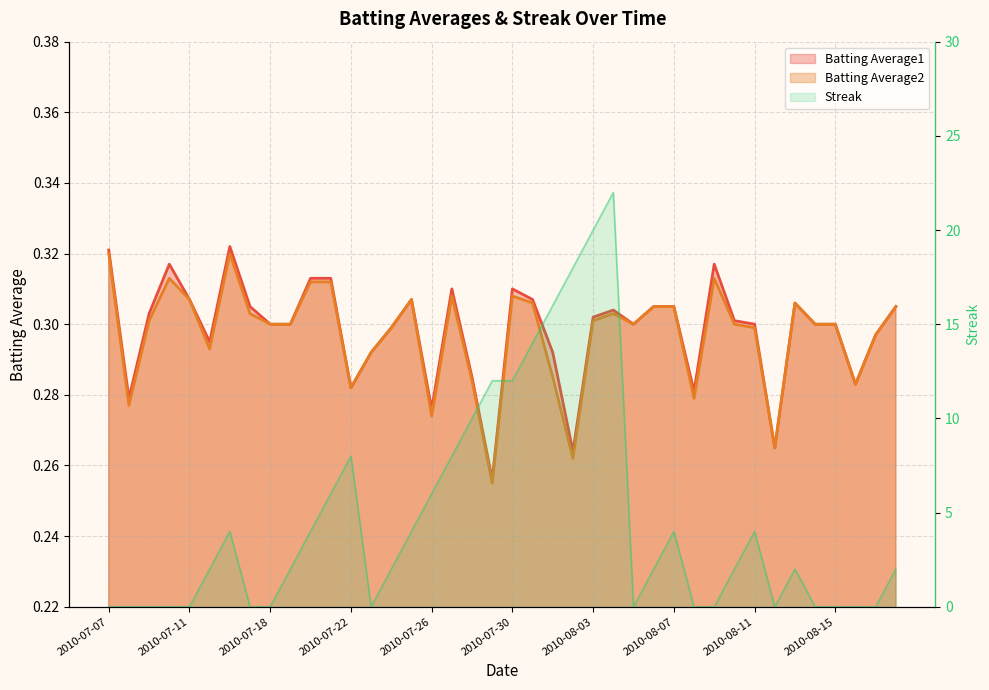

What is the maximum value for Batting Average1?

0.3